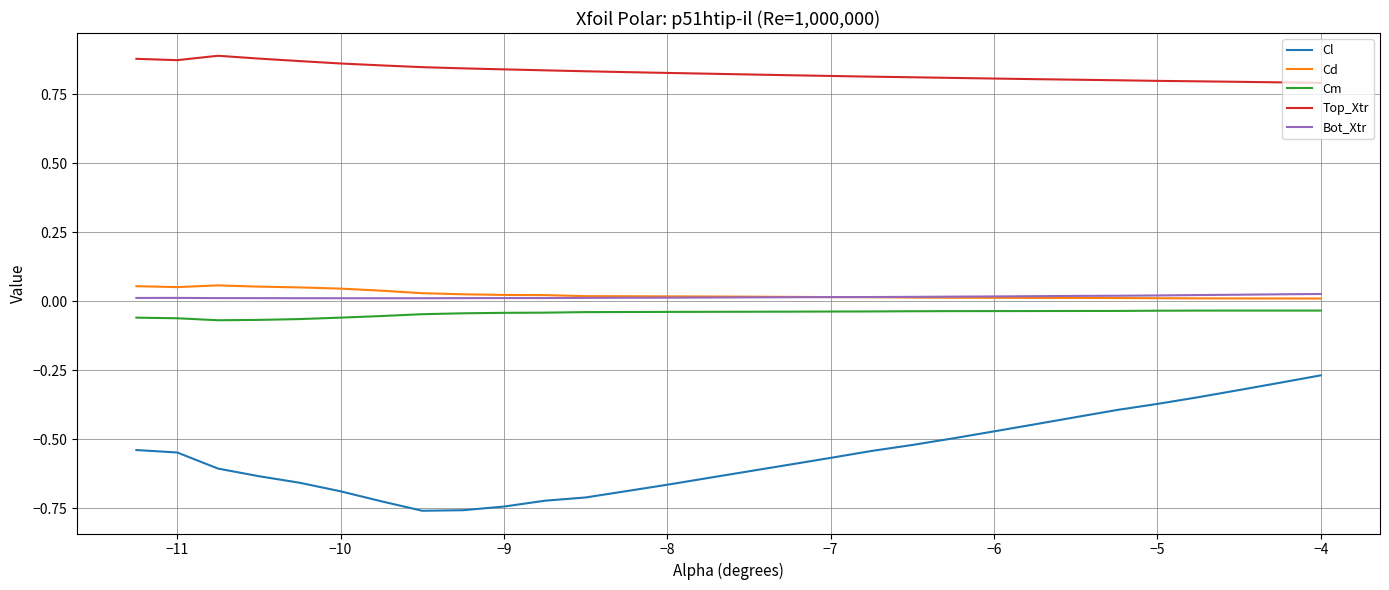

Which series has the widest spread of values?

Cl